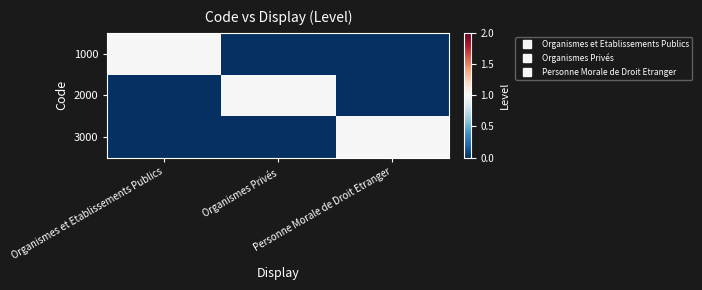

Reading left to right, transcribe all the data shown in this chart.

1000: Organismes et Etablissements Publics=1	Organismes Privés=0	Personne Morale de Droit Etranger=0
2000: Organismes et Etablissements Publics=0	Organismes Privés=1	Personne Morale de Droit Etranger=0
3000: Organismes et Etablissements Publics=0	Organismes Privés=0	Personne Morale de Droit Etranger=1